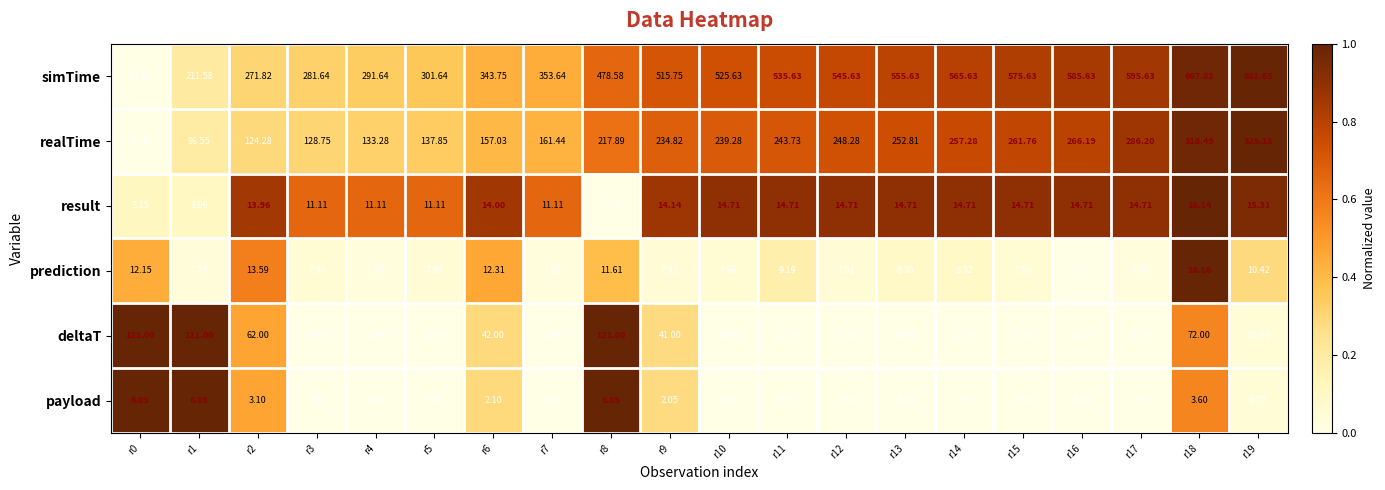

Which series has the largest range (max minus min)?

simTime